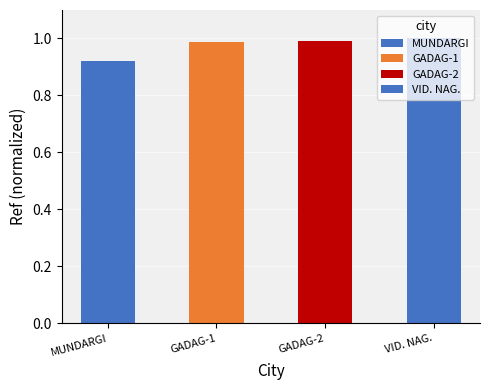

At which label is the value closest to 0?

MUNDARGI